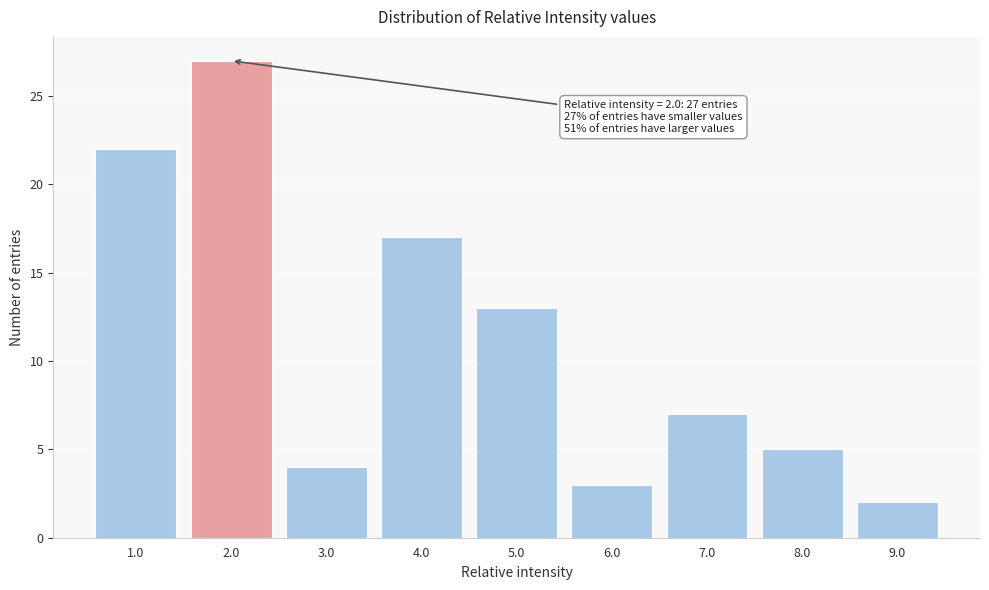

Which range on the x-axis has the tallest bar?

1.5 to 2.5